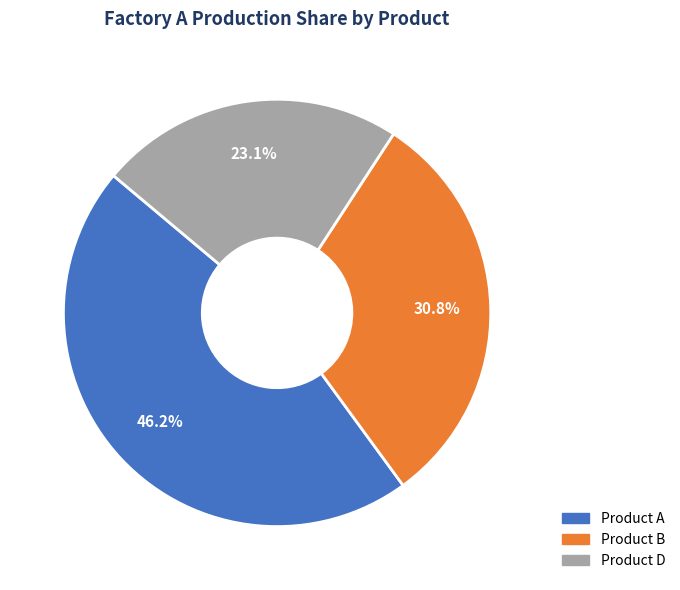

Does Product D represent more than half of the total?

No